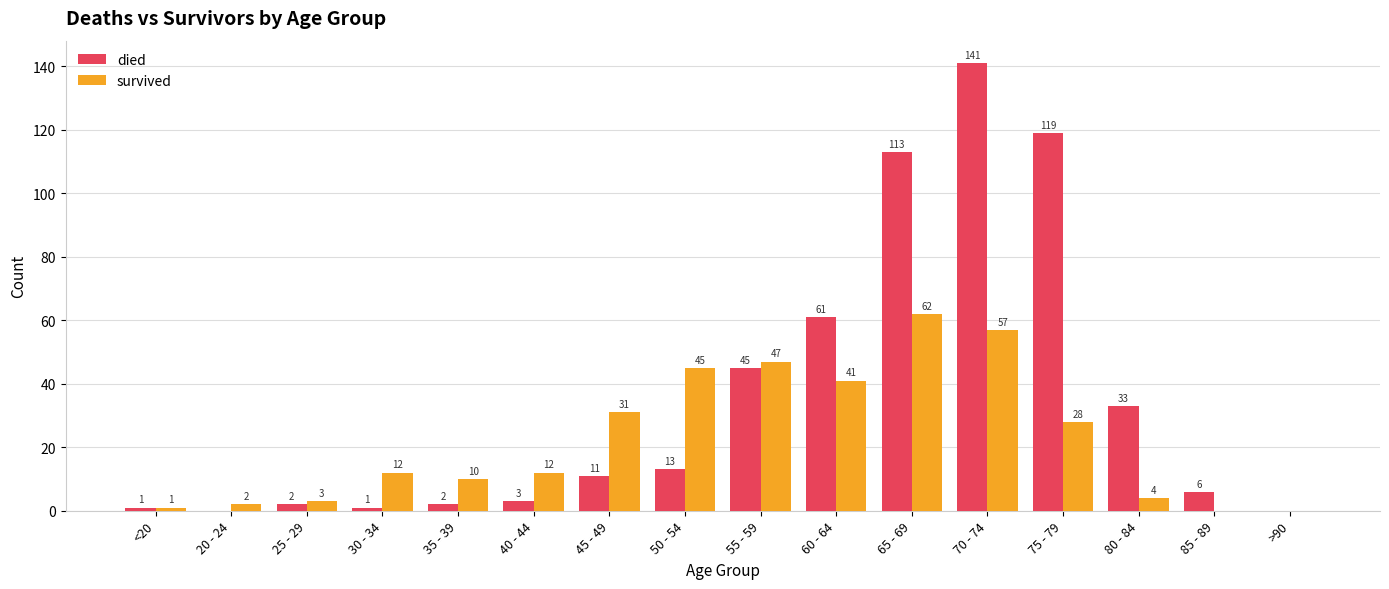

Reading left to right, list all the values displayed in this chart.

died: <20=1	20 - 24=0	25 - 29=2	30 - 34=1	35 - 39=2	40 - 44=3	45 - 49=11	50 - 54=13	55 - 59=45	60 - 64=61	65 - 69=113	70 - 74=141	75 - 79=119	80 - 84=33	85 - 89=6	>90=0
survived: <20=1	20 - 24=2	25 - 29=3	30 - 34=12	35 - 39=10	40 - 44=12	45 - 49=31	50 - 54=45	55 - 59=47	60 - 64=41	65 - 69=62	70 - 74=57	75 - 79=28	80 - 84=4	85 - 89=0	>90=0